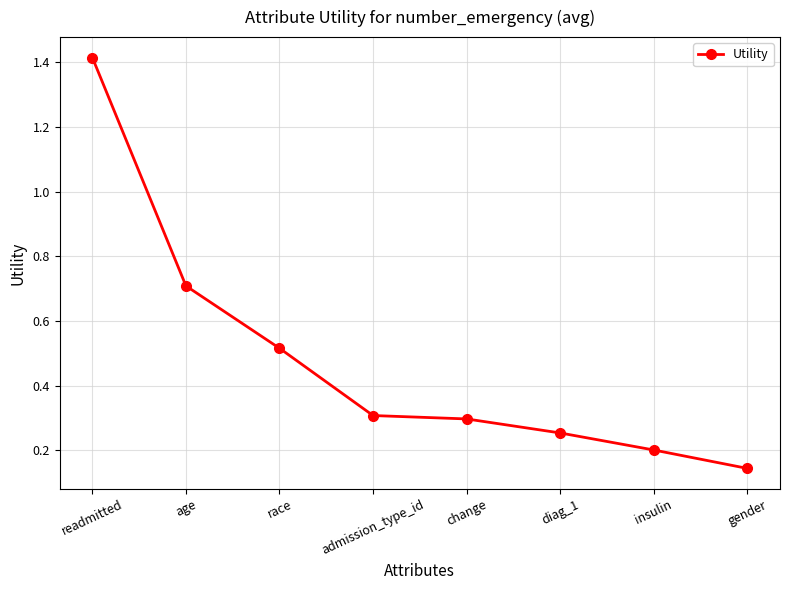

The value at race is 0.7. True or false?

False